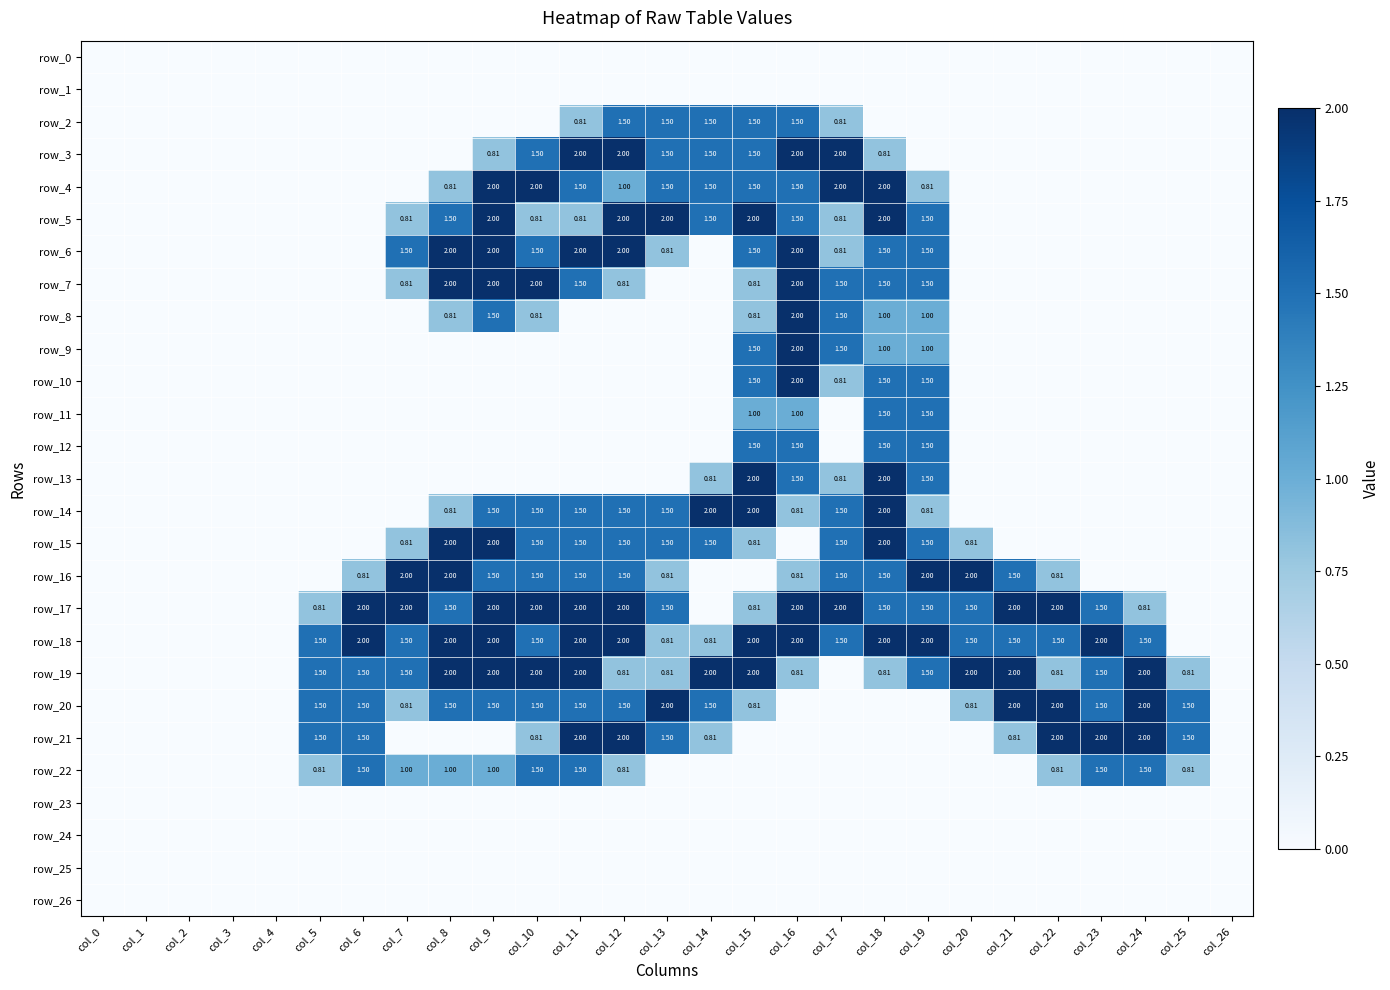

Reading right to left, what are all the values shown in this chart?

row_0: 0.0	0.0	0.0	0.0	0.0	0.0	0.0	0.0	0.0	0.0	0.0	0.0	0.0	0.0	0.0	0.0	0.0	0.0	0.0	0.0	0.0	0.0	0.0	0.0	0.0	0.0	0.0
row_1: 0.0	0.0	0.0	0.0	0.0	0.0	0.0	0.0	0.0	0.0	0.0	0.0	0.0	0.0	0.0	0.0	0.0	0.0	0.0	0.0	0.0	0.0	0.0	0.0	0.0	0.0	0.0
row_2: 0.0	0.0	0.0	0.0	0.0	0.0	0.0	0.0	0.0	0.8	1.5	1.5	1.5	1.5	1.5	0.8	0.0	0.0	0.0	0.0	0.0	0.0	0.0	0.0	0.0	0.0	0.0
row_3: 0.0	0.0	0.0	0.0	0.0	0.0	0.0	0.0	0.8	2.0	2.0	1.5	1.5	1.5	2.0	2.0	1.5	0.8	0.0	0.0	0.0	0.0	0.0	0.0	0.0	0.0	0.0
row_4: 0.0	0.0	0.0	0.0	0.0	0.0	0.0	0.8	2.0	2.0	1.5	1.5	1.5	1.5	1.0	1.5	2.0	2.0	0.8	0.0	0.0	0.0	0.0	0.0	0.0	0.0	0.0
row_5: 0.0	0.0	0.0	0.0	0.0	0.0	0.0	1.5	2.0	0.8	1.5	2.0	1.5	2.0	2.0	0.8	0.8	2.0	1.5	0.8	0.0	0.0	0.0	0.0	0.0	0.0	0.0
row_6: 0.0	0.0	0.0	0.0	0.0	0.0	0.0	1.5	1.5	0.8	2.0	1.5	0.0	0.8	2.0	2.0	1.5	2.0	2.0	1.5	0.0	0.0	0.0	0.0	0.0	0.0	0.0
row_7: 0.0	0.0	0.0	0.0	0.0	0.0	0.0	1.5	1.5	1.5	2.0	0.8	0.0	0.0	0.8	1.5	2.0	2.0	2.0	0.8	0.0	0.0	0.0	0.0	0.0	0.0	0.0
row_8: 0.0	0.0	0.0	0.0	0.0	0.0	0.0	1.0	1.0	1.5	2.0	0.8	0.0	0.0	0.0	0.0	0.8	1.5	0.8	0.0	0.0	0.0	0.0	0.0	0.0	0.0	0.0
row_9: 0.0	0.0	0.0	0.0	0.0	0.0	0.0	1.0	1.0	1.5	2.0	1.5	0.0	0.0	0.0	0.0	0.0	0.0	0.0	0.0	0.0	0.0	0.0	0.0	0.0	0.0	0.0
row_10: 0.0	0.0	0.0	0.0	0.0	0.0	0.0	1.5	1.5	0.8	2.0	1.5	0.0	0.0	0.0	0.0	0.0	0.0	0.0	0.0	0.0	0.0	0.0	0.0	0.0	0.0	0.0
row_11: 0.0	0.0	0.0	0.0	0.0	0.0	0.0	1.5	1.5	0.0	1.0	1.0	0.0	0.0	0.0	0.0	0.0	0.0	0.0	0.0	0.0	0.0	0.0	0.0	0.0	0.0	0.0
row_12: 0.0	0.0	0.0	0.0	0.0	0.0	0.0	1.5	1.5	0.0	1.5	1.5	0.0	0.0	0.0	0.0	0.0	0.0	0.0	0.0	0.0	0.0	0.0	0.0	0.0	0.0	0.0
row_13: 0.0	0.0	0.0	0.0	0.0	0.0	0.0	1.5	2.0	0.8	1.5	2.0	0.8	0.0	0.0	0.0	0.0	0.0	0.0	0.0	0.0	0.0	0.0	0.0	0.0	0.0	0.0
row_14: 0.0	0.0	0.0	0.0	0.0	0.0	0.0	0.8	2.0	1.5	0.8	2.0	2.0	1.5	1.5	1.5	1.5	1.5	0.8	0.0	0.0	0.0	0.0	0.0	0.0	0.0	0.0
row_15: 0.0	0.0	0.0	0.0	0.0	0.0	0.8	1.5	2.0	1.5	0.0	0.8	1.5	1.5	1.5	1.5	1.5	2.0	2.0	0.8	0.0	0.0	0.0	0.0	0.0	0.0	0.0
row_16: 0.0	0.0	0.0	0.0	0.8	1.5	2.0	2.0	1.5	1.5	0.8	0.0	0.0	0.8	1.5	1.5	1.5	1.5	2.0	2.0	0.8	0.0	0.0	0.0	0.0	0.0	0.0
row_17: 0.0	0.0	0.8	1.5	2.0	2.0	1.5	1.5	1.5	2.0	2.0	0.8	0.0	1.5	2.0	2.0	2.0	2.0	1.5	2.0	2.0	0.8	0.0	0.0	0.0	0.0	0.0
row_18: 0.0	0.0	1.5	2.0	1.5	1.5	1.5	2.0	2.0	1.5	2.0	2.0	0.8	0.8	2.0	2.0	1.5	2.0	2.0	1.5	2.0	1.5	0.0	0.0	0.0	0.0	0.0
row_19: 0.0	0.8	2.0	1.5	0.8	2.0	2.0	1.5	0.8	0.0	0.8	2.0	2.0	0.8	0.8	2.0	2.0	2.0	2.0	1.5	1.5	1.5	0.0	0.0	0.0	0.0	0.0
row_20: 0.0	1.5	2.0	1.5	2.0	2.0	0.8	0.0	0.0	0.0	0.0	0.8	1.5	2.0	1.5	1.5	1.5	1.5	1.5	0.8	1.5	1.5	0.0	0.0	0.0	0.0	0.0
row_21: 0.0	1.5	2.0	2.0	2.0	0.8	0.0	0.0	0.0	0.0	0.0	0.0	0.8	1.5	2.0	2.0	0.8	0.0	0.0	0.0	1.5	1.5	0.0	0.0	0.0	0.0	0.0
row_22: 0.0	0.8	1.5	1.5	0.8	0.0	0.0	0.0	0.0	0.0	0.0	0.0	0.0	0.0	0.8	1.5	1.5	1.0	1.0	1.0	1.5	0.8	0.0	0.0	0.0	0.0	0.0
row_23: 0.0	0.0	0.0	0.0	0.0	0.0	0.0	0.0	0.0	0.0	0.0	0.0	0.0	0.0	0.0	0.0	0.0	0.0	0.0	0.0	0.0	0.0	0.0	0.0	0.0	0.0	0.0
row_24: 0.0	0.0	0.0	0.0	0.0	0.0	0.0	0.0	0.0	0.0	0.0	0.0	0.0	0.0	0.0	0.0	0.0	0.0	0.0	0.0	0.0	0.0	0.0	0.0	0.0	0.0	0.0
row_25: 0.0	0.0	0.0	0.0	0.0	0.0	0.0	0.0	0.0	0.0	0.0	0.0	0.0	0.0	0.0	0.0	0.0	0.0	0.0	0.0	0.0	0.0	0.0	0.0	0.0	0.0	0.0
row_26: 0.0	0.0	0.0	0.0	0.0	0.0	0.0	0.0	0.0	0.0	0.0	0.0	0.0	0.0	0.0	0.0	0.0	0.0	0.0	0.0	0.0	0.0	0.0	0.0	0.0	0.0	0.0